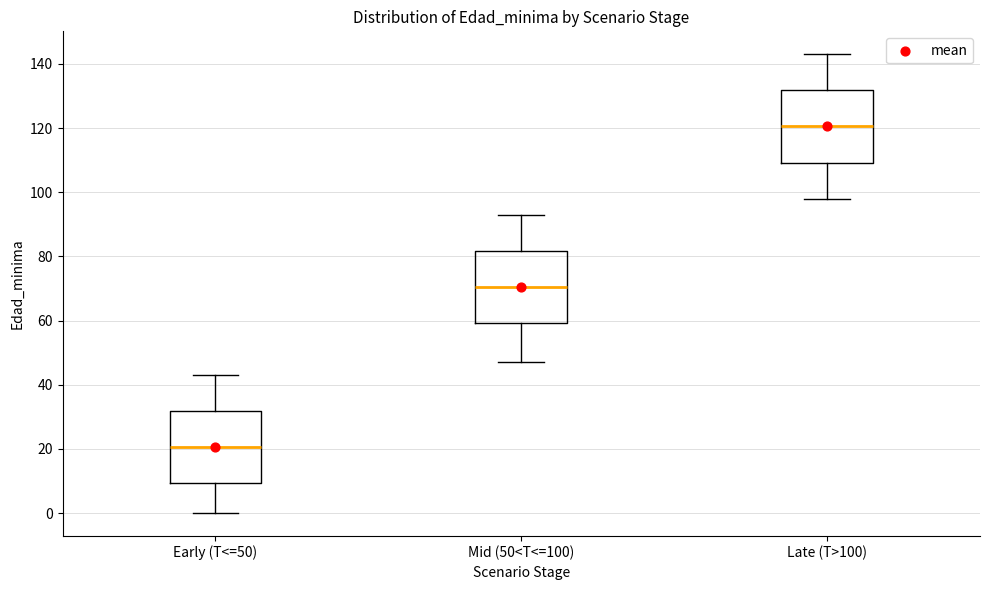

Where does the upper whisker of the box for Late (T>100) end on the y-axis? The values are not printed on the chart, so give them approximately, as read against the axis.

144